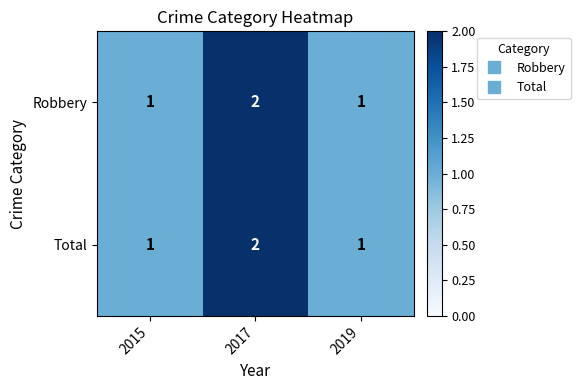

Count the Total values in the range 1 to 2.

3